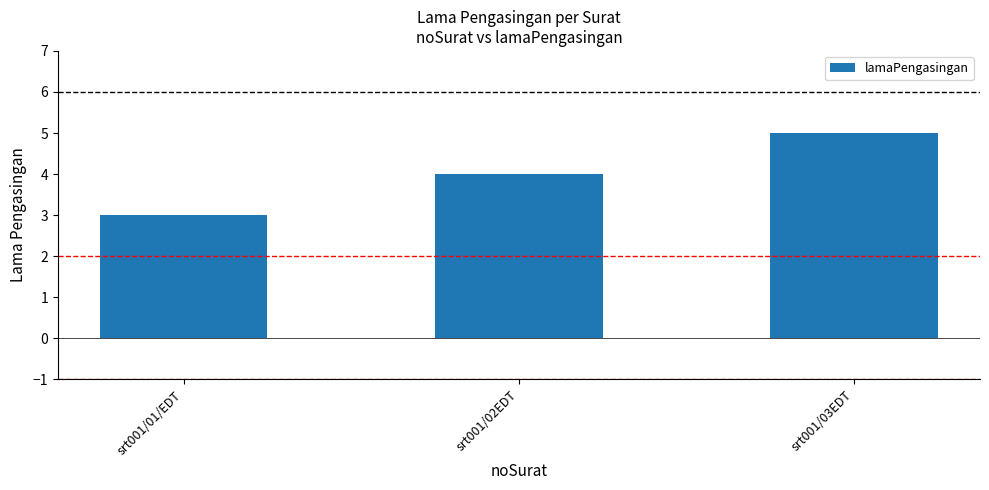

Between srt001/03EDT and srt001/02EDT, which is larger?

srt001/03EDT